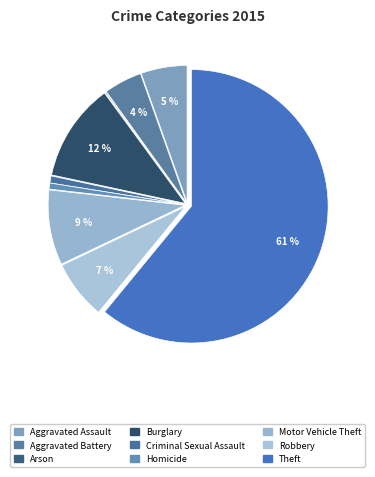

What portion of the pie excludes Arson?

99.9%